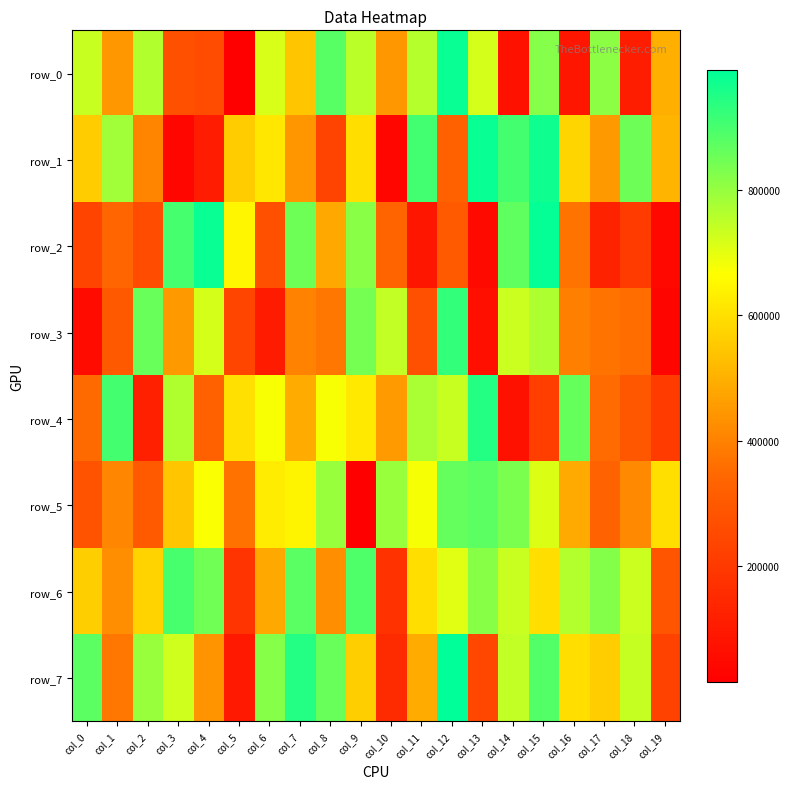

What value does the row_3 series have at col_2, to the nearest 50?

857250